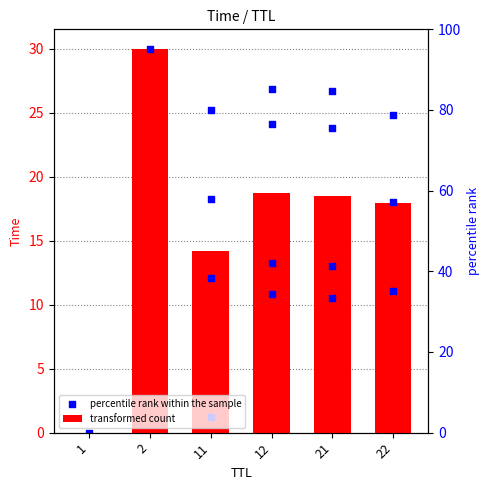

What is the change in value from 11 to 22?

+3.8